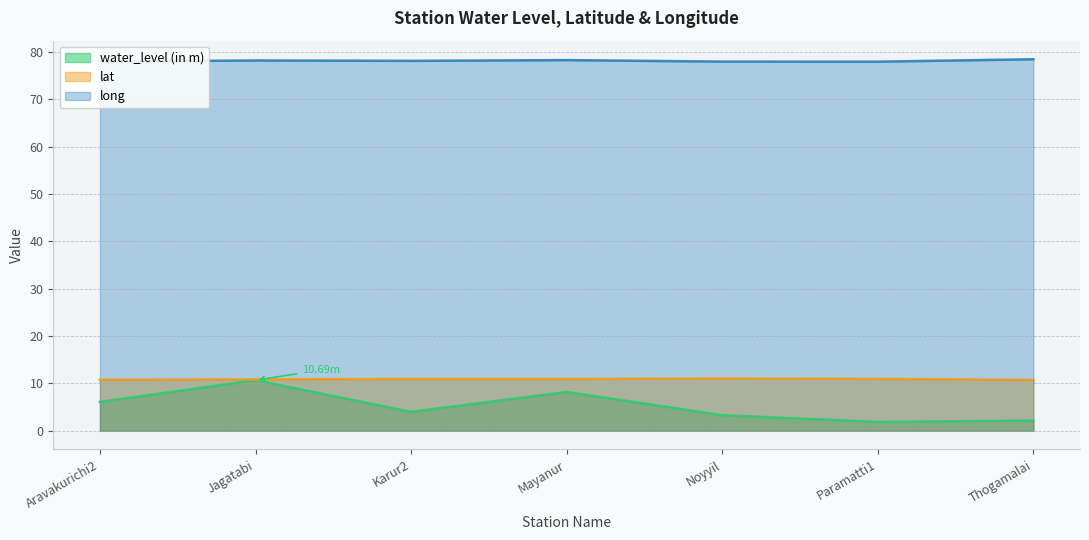

Reading left to right, extract all data points from this chart.

water_level (in m): Aravakurichi2=6.1	Jagatabi=10.7	Karur2=4.0	Mayanur=8.2	Noyyil=3.3	Paramatti1=1.9	Thogamalai=2.2
lat: Aravakurichi2=10.8	Jagatabi=10.8	Karur2=11.0	Mayanur=10.9	Noyyil=11.1	Paramatti1=11.0	Thogamalai=10.7
long: Aravakurichi2=77.9	Jagatabi=78.2	Karur2=78.1	Mayanur=78.2	Noyyil=77.9	Paramatti1=77.9	Thogamalai=78.4